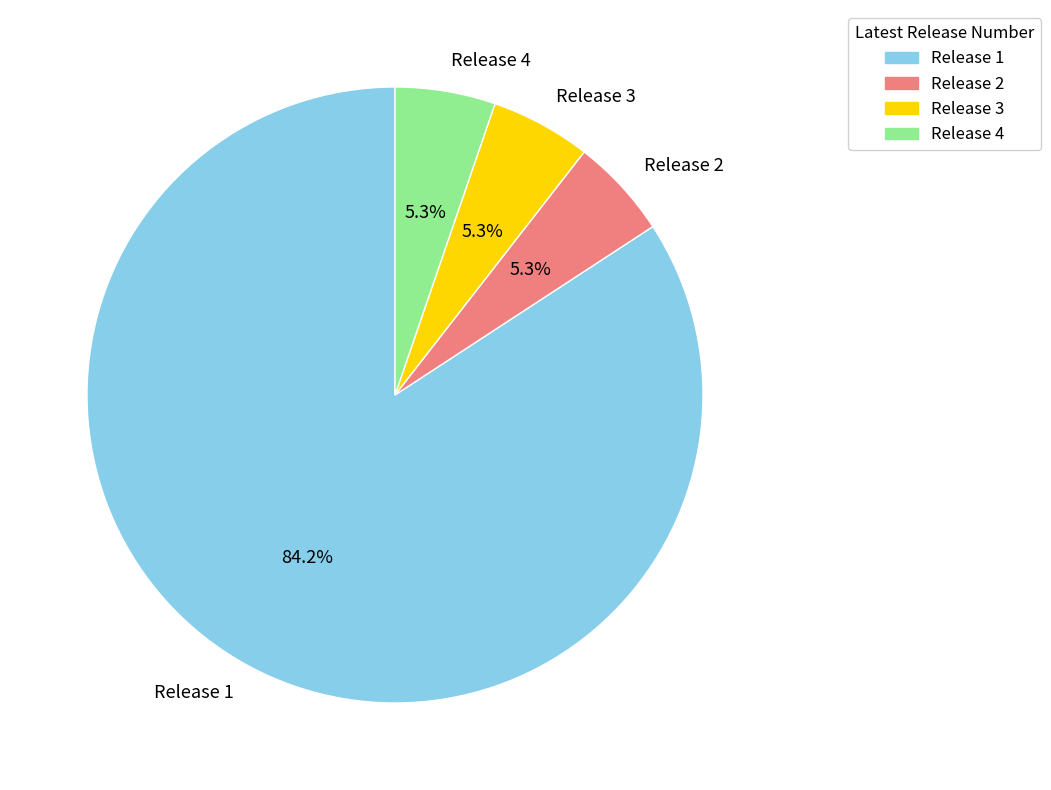

Combined, do Release 4 and Release 1 account for over 50%?

Yes